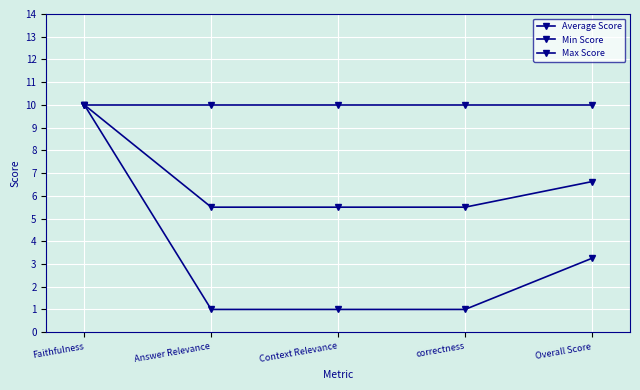

Is this an area chart (filled region under the line)?

No